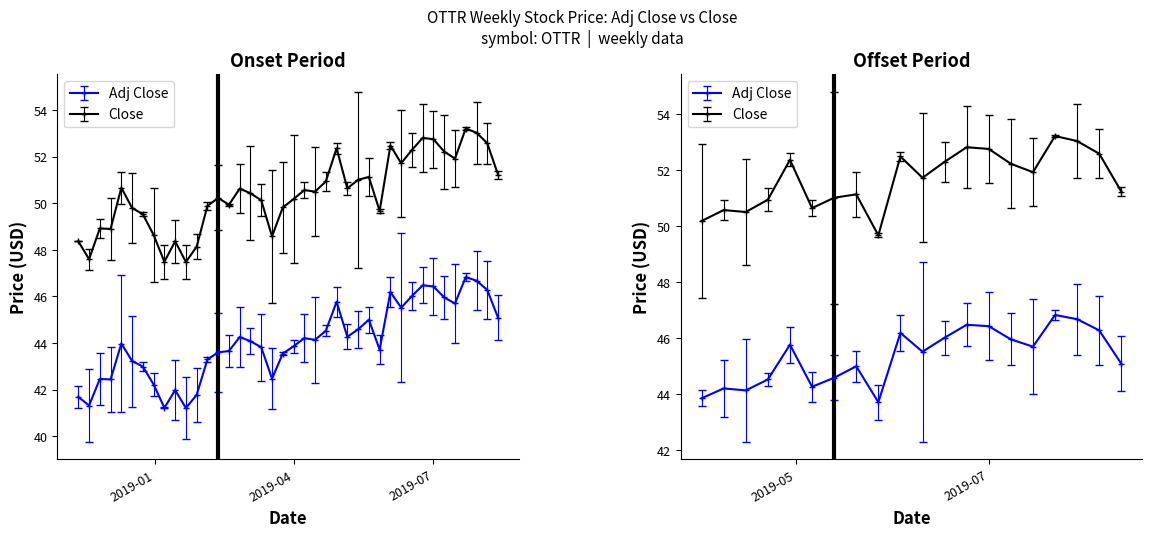

Count the number of data series in this chart.

2